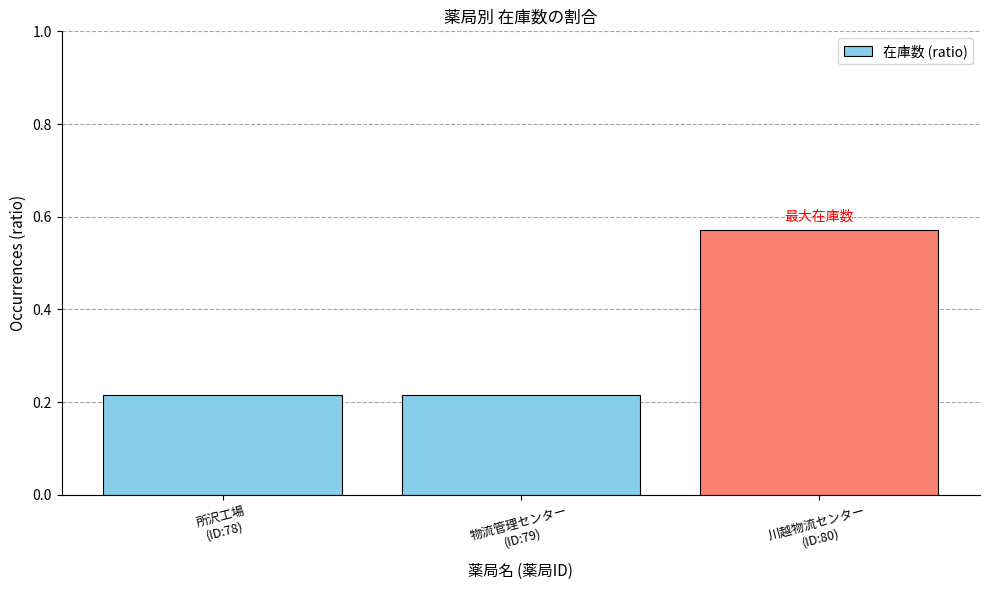

Count the values in the range 0 to 1.

3